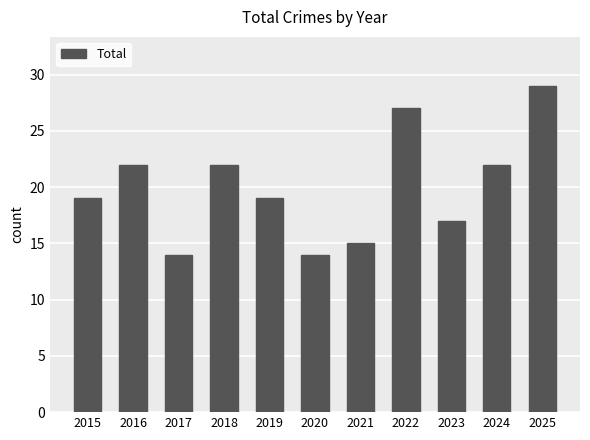

What is the approximate value at 2016?

22